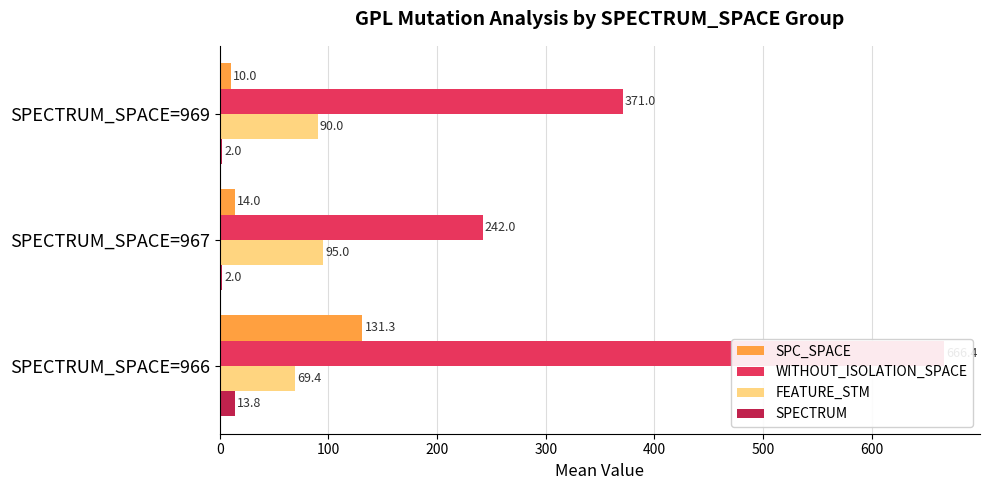

At how many categories does at least one series exceed 17?

3